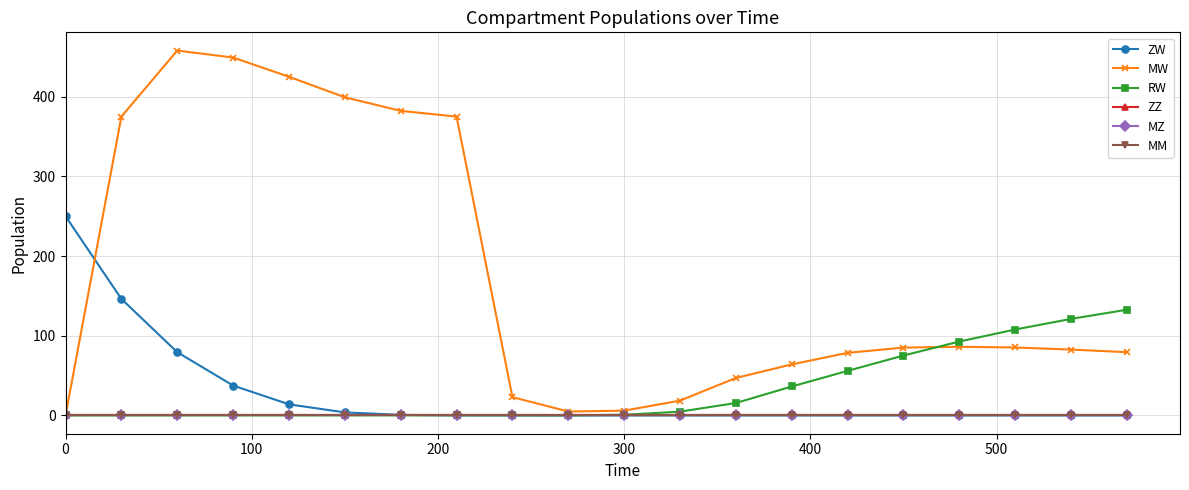

Rank the series by their maximum value, from highest to lowest.

MW, ZW, RW, ZZ, MZ, MM